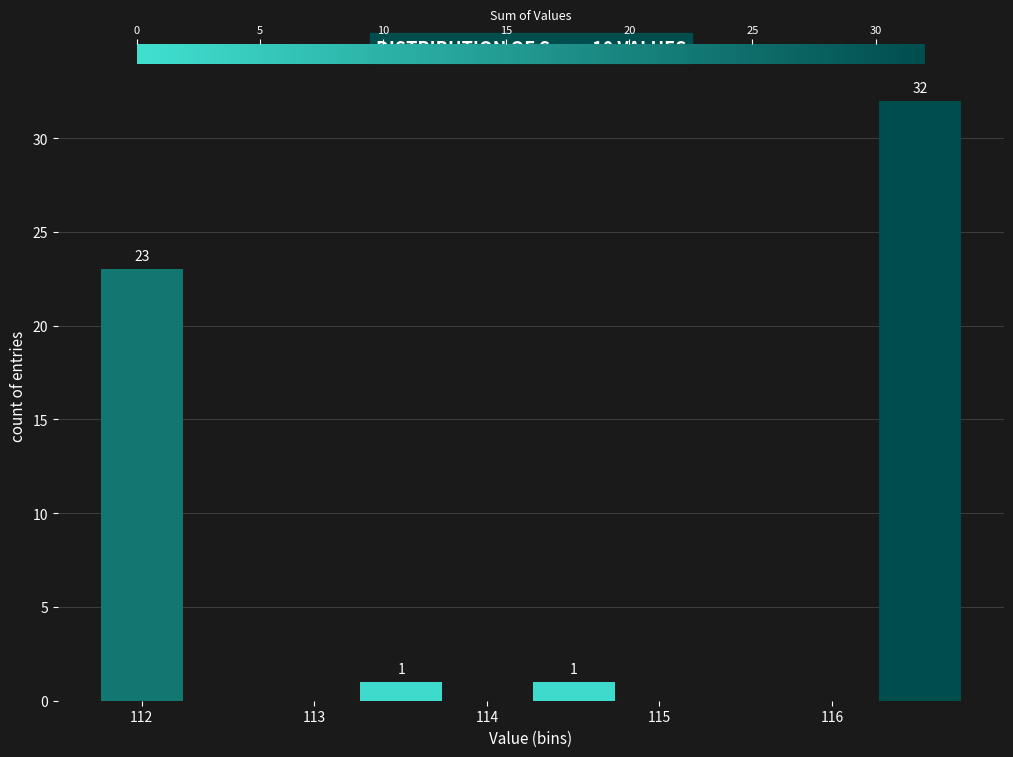

Which range on the x-axis has the tallest bar?

116.3 to 116.8